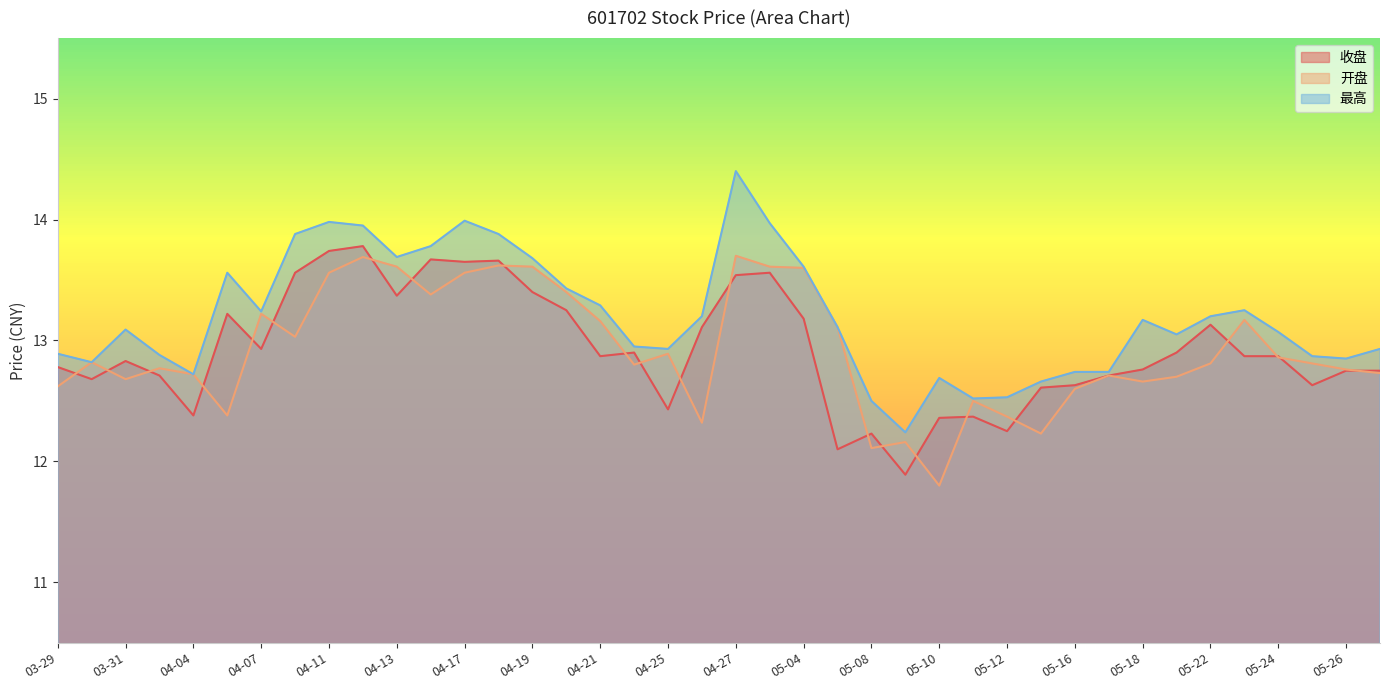

What are all the series names shown in the legend?

收盘, 开盘, 最高